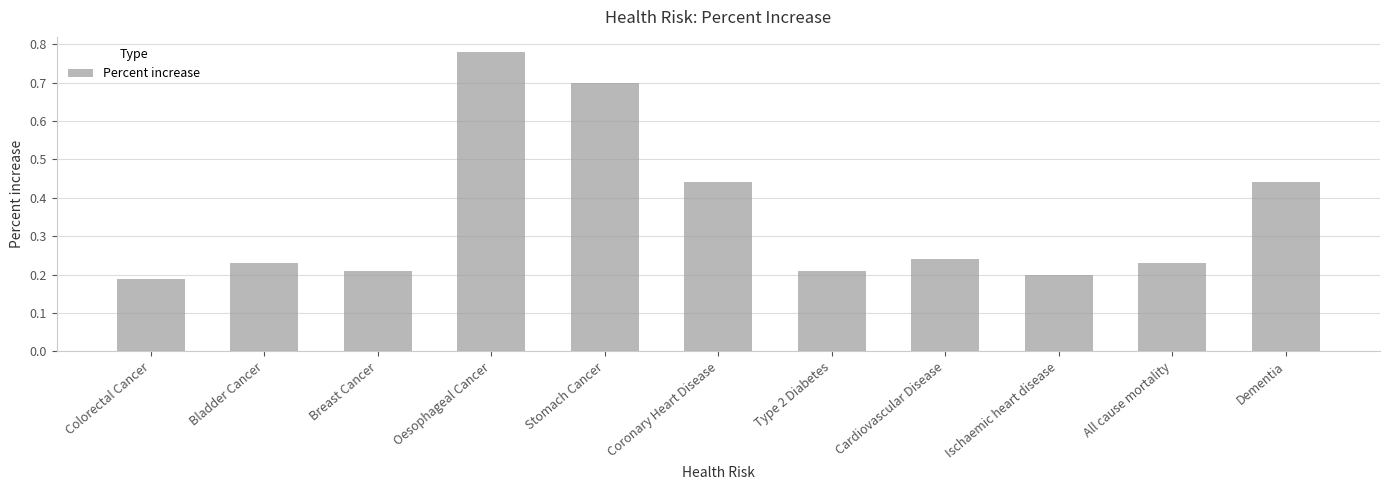

What is the label of the 9th bar from the right?

Breast Cancer